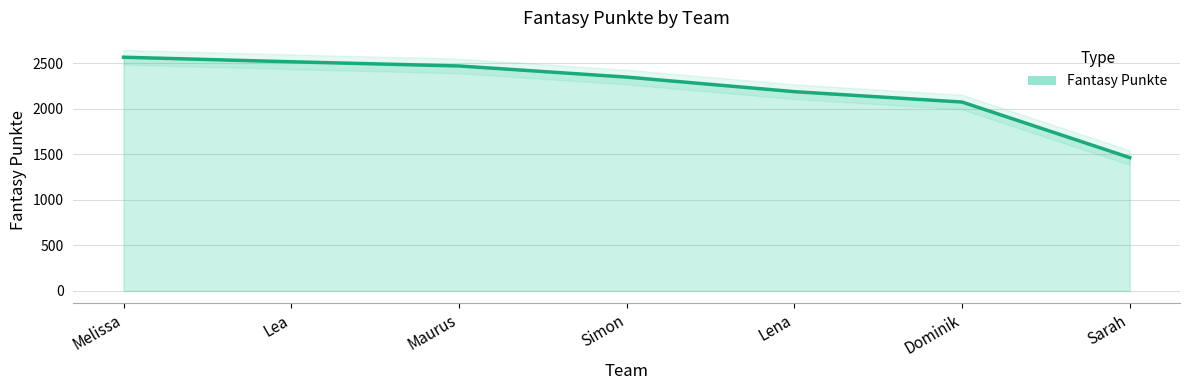

Reading left to right, list all the values displayed in this chart.

2566	2516	2470	2348	2188	2074	1464